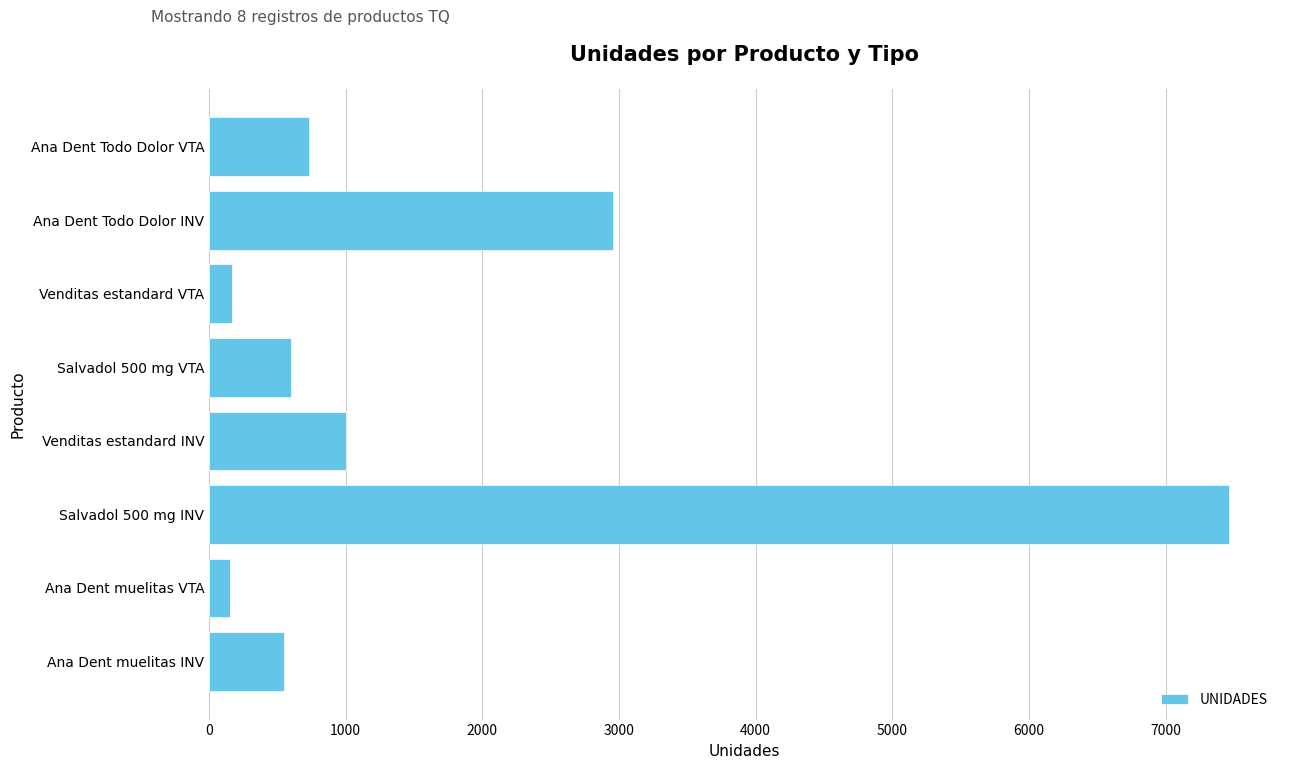

At which category does the chart reach its peak across all series?

Salvadol 500 mg INV